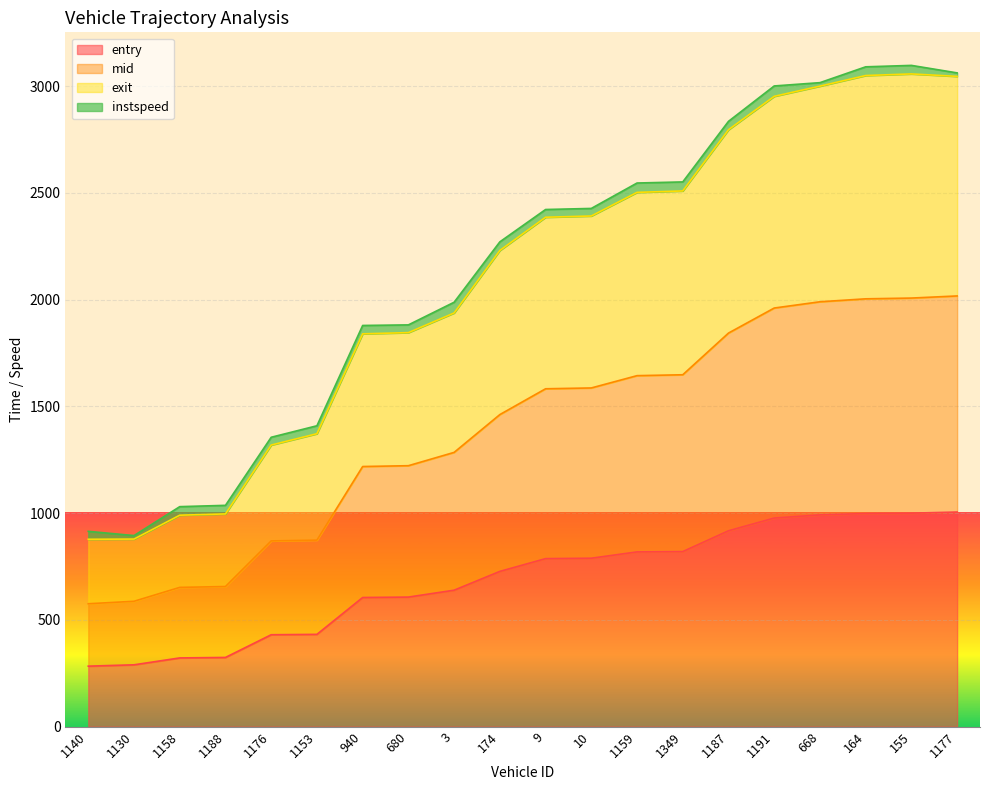

What position from the left is 1188?

4